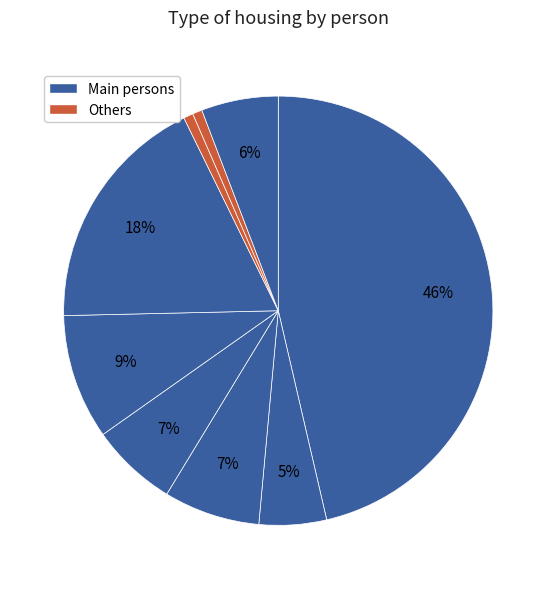

Count the number of slices in the pie.

9